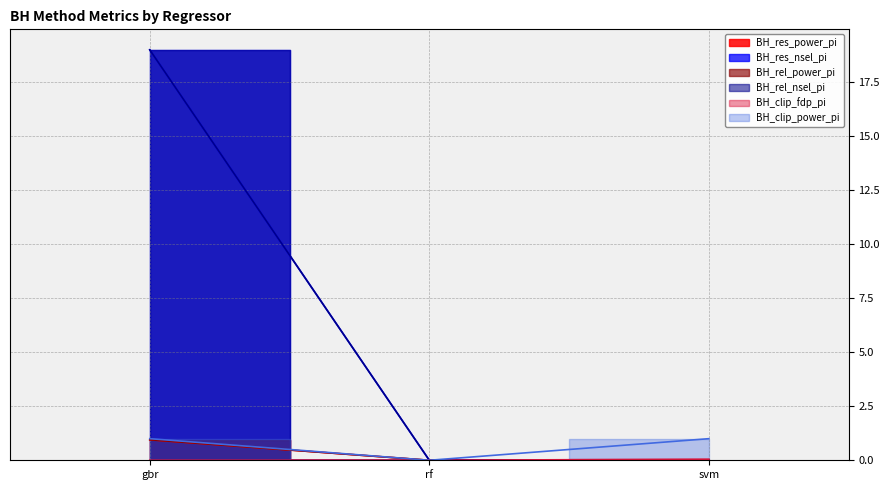

How many data points in BH_clip_power_pi are less than 1?

1